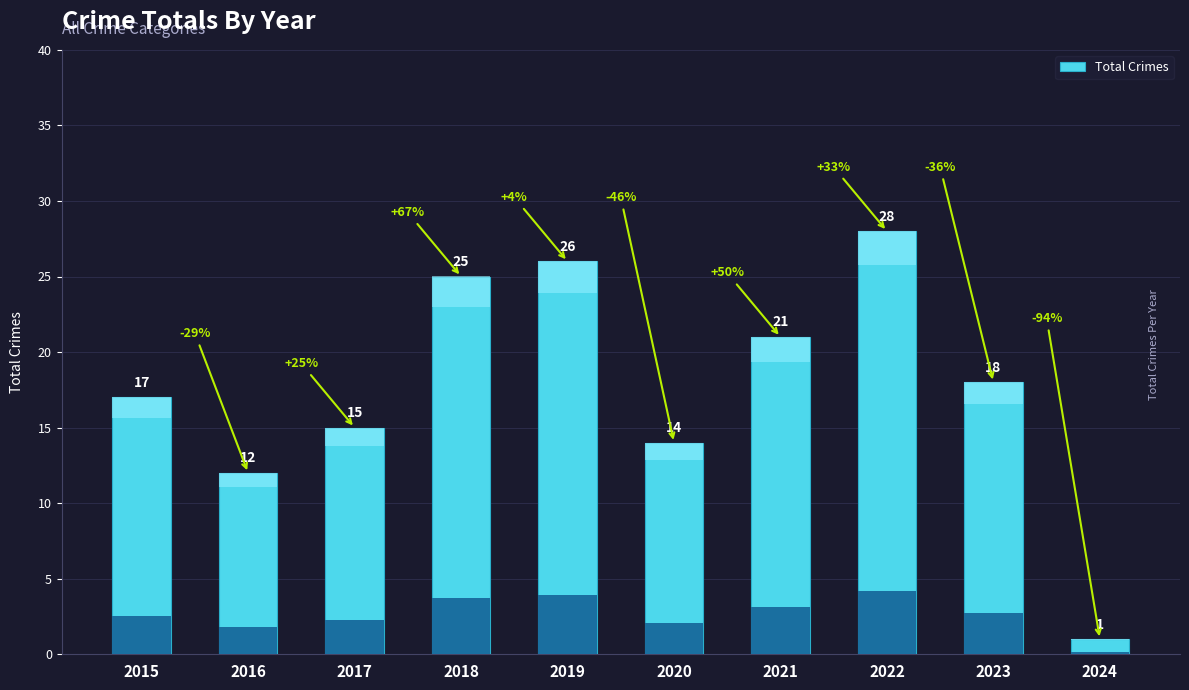

Reading left to right, list all the values displayed in this chart.

17	12	15	25	26	14	21	28	18	1